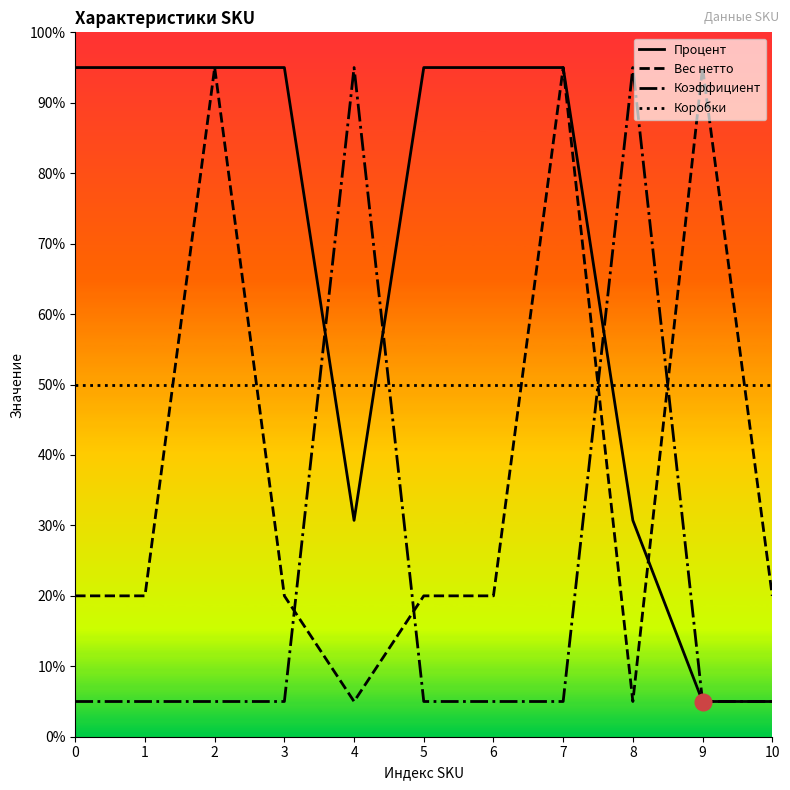

What is the value of the Процент point at the 1st from the left?

95.0